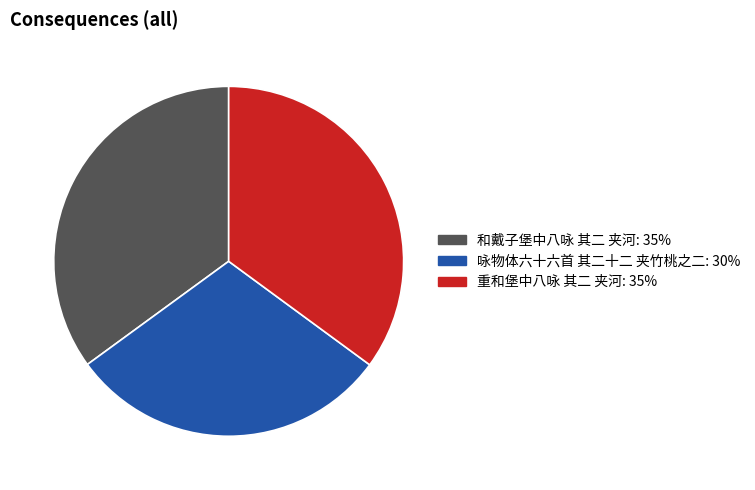

Count the number of slices in the pie.

3